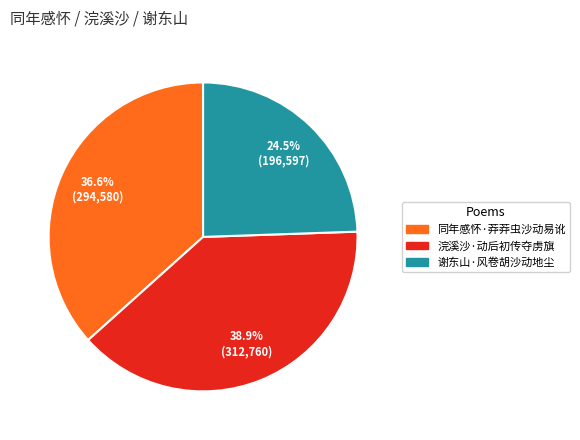

Is there any slice that represents more than half of the pie?

No